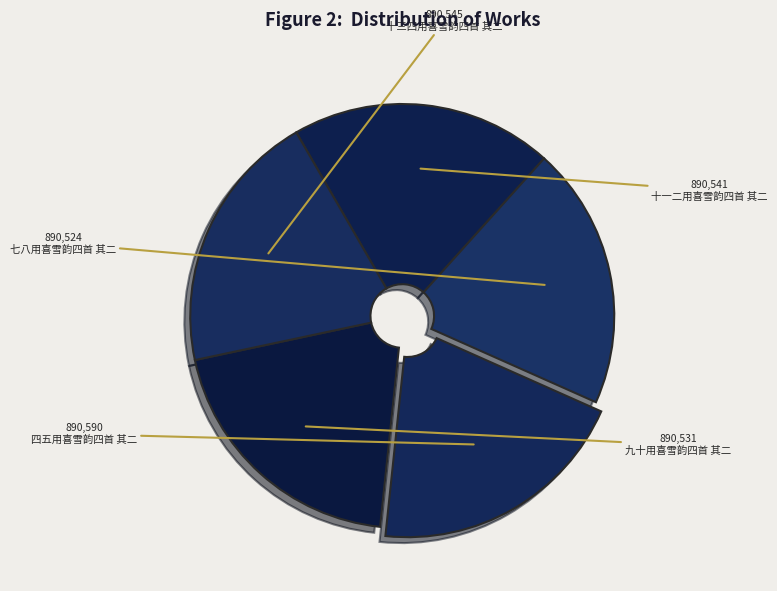

How many slices are in this pie chart?

5